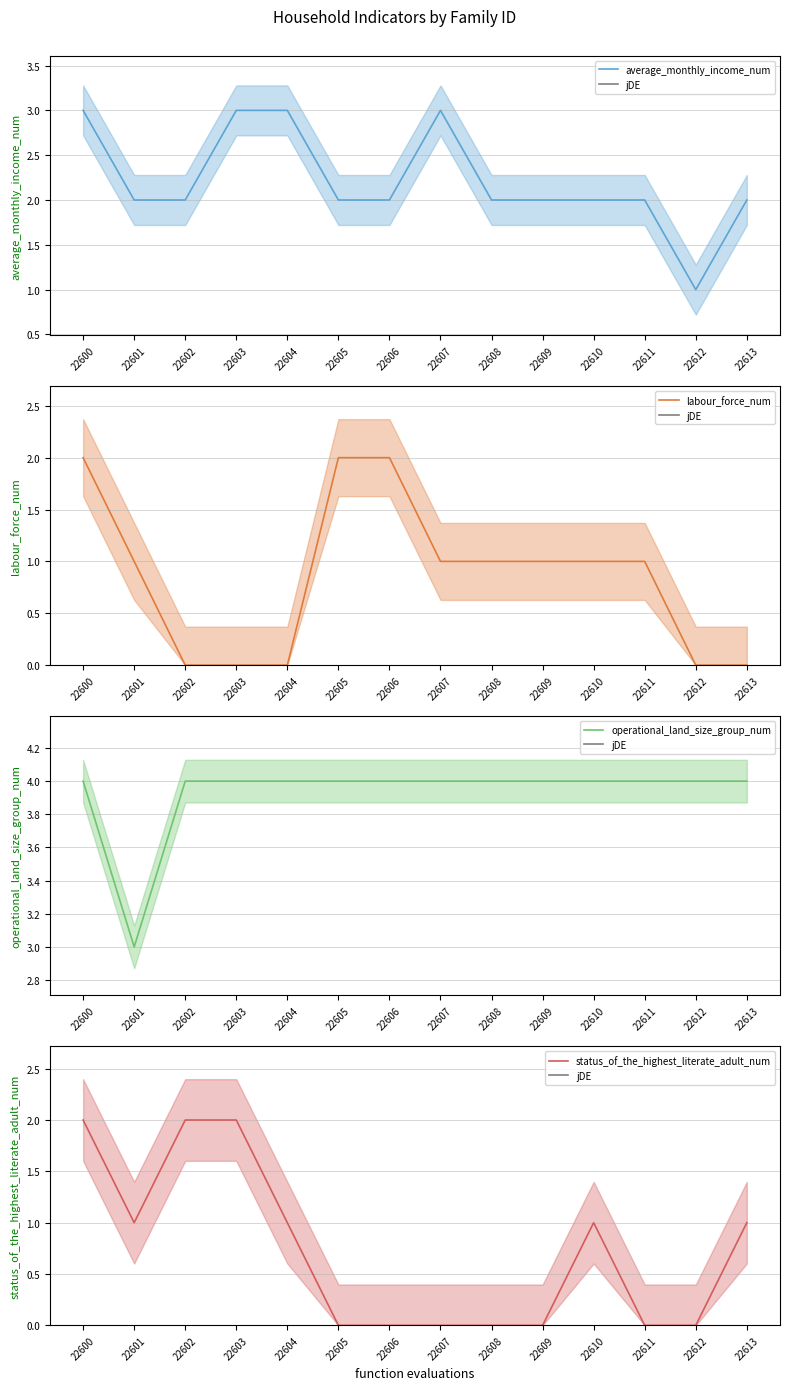

What is the value of the operational_land_size_group_num (mean) point at the 10th from the left?

4